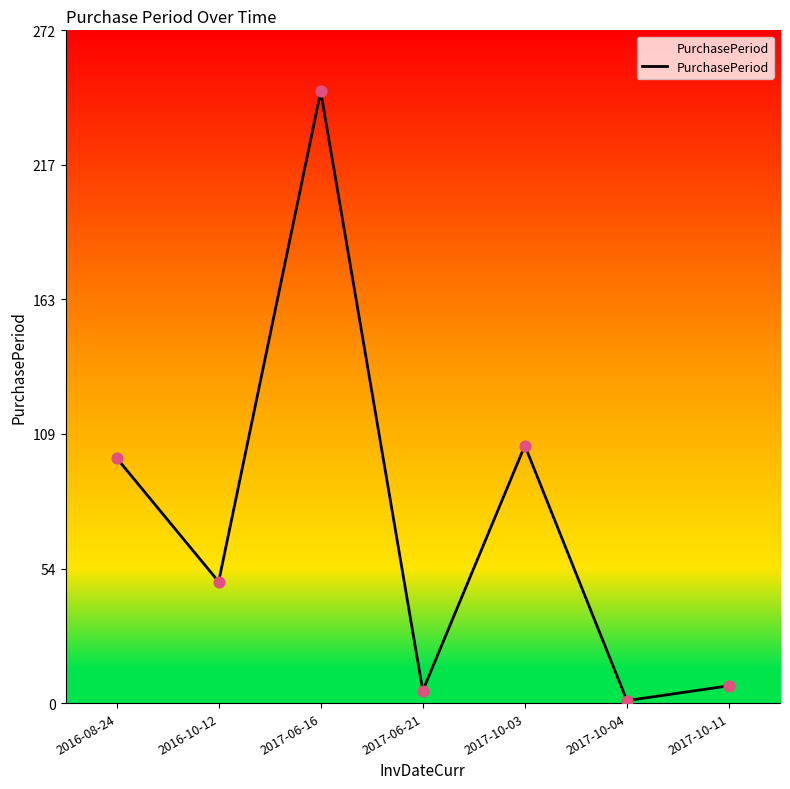

Which has a higher value, 2017-10-11 or 2017-10-04?

2017-10-11